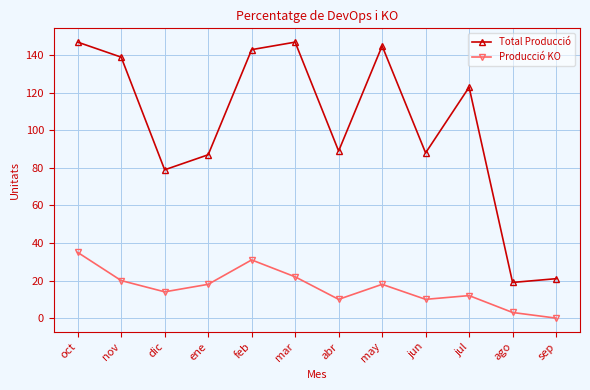

What value does the Total Producció series have at ene?

87